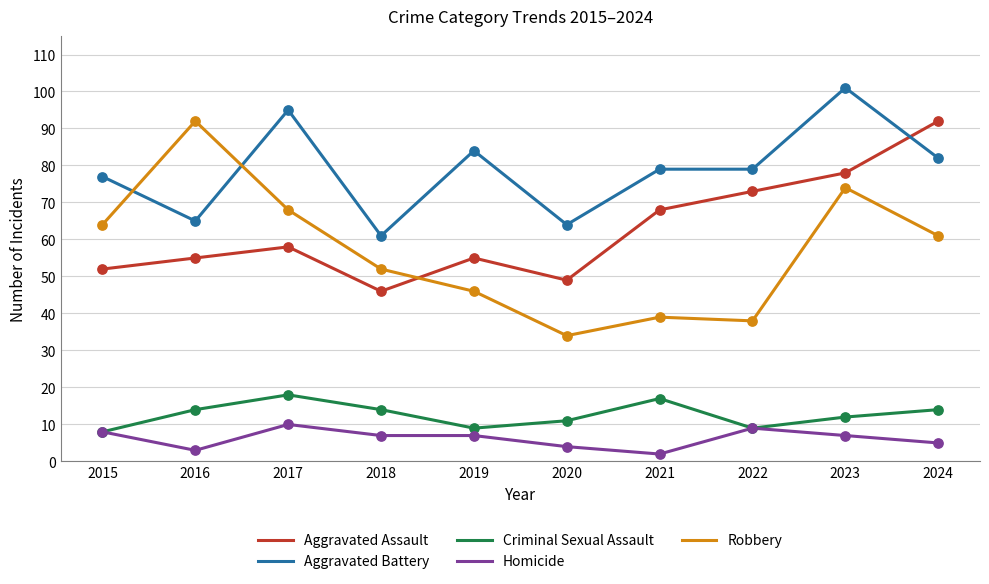

What is the spread (max minus min) of values at 2016?

89